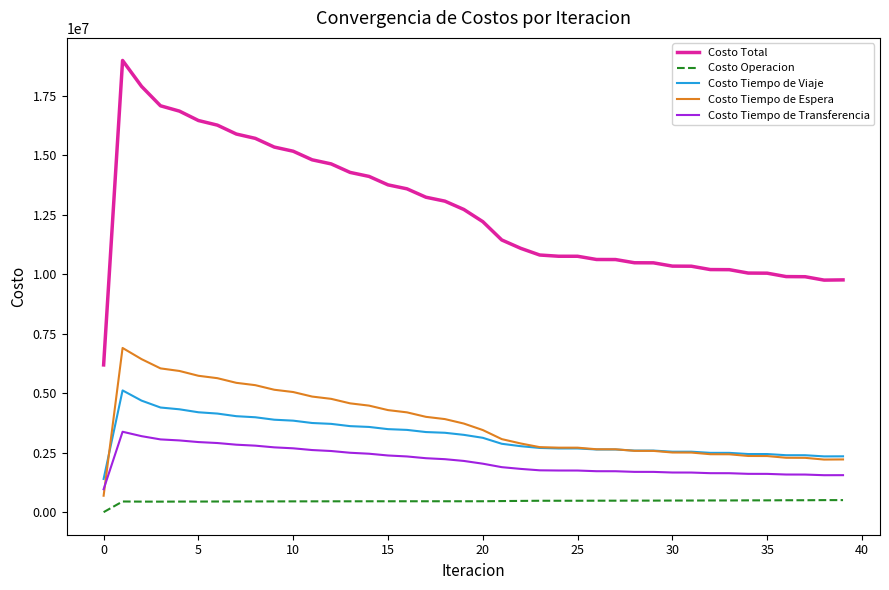

Which series has the largest total across all categories?

Costo Total